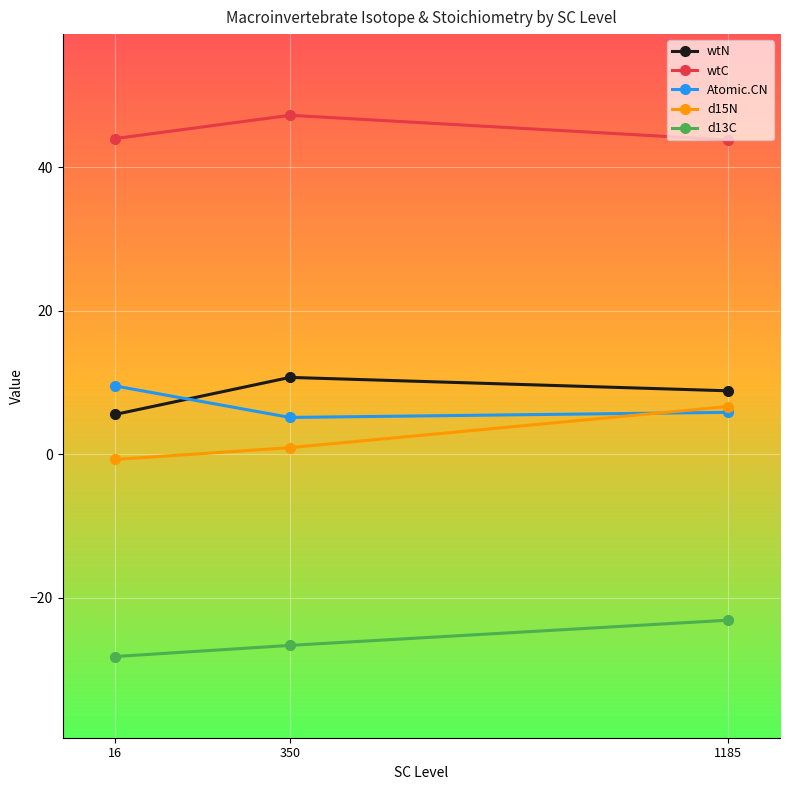

The value of wtN at 16 is 1.2. True or false?

False